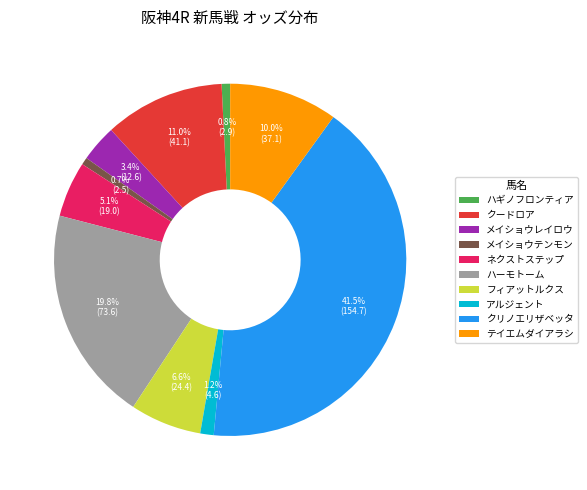

How many segments does this pie chart have?

10